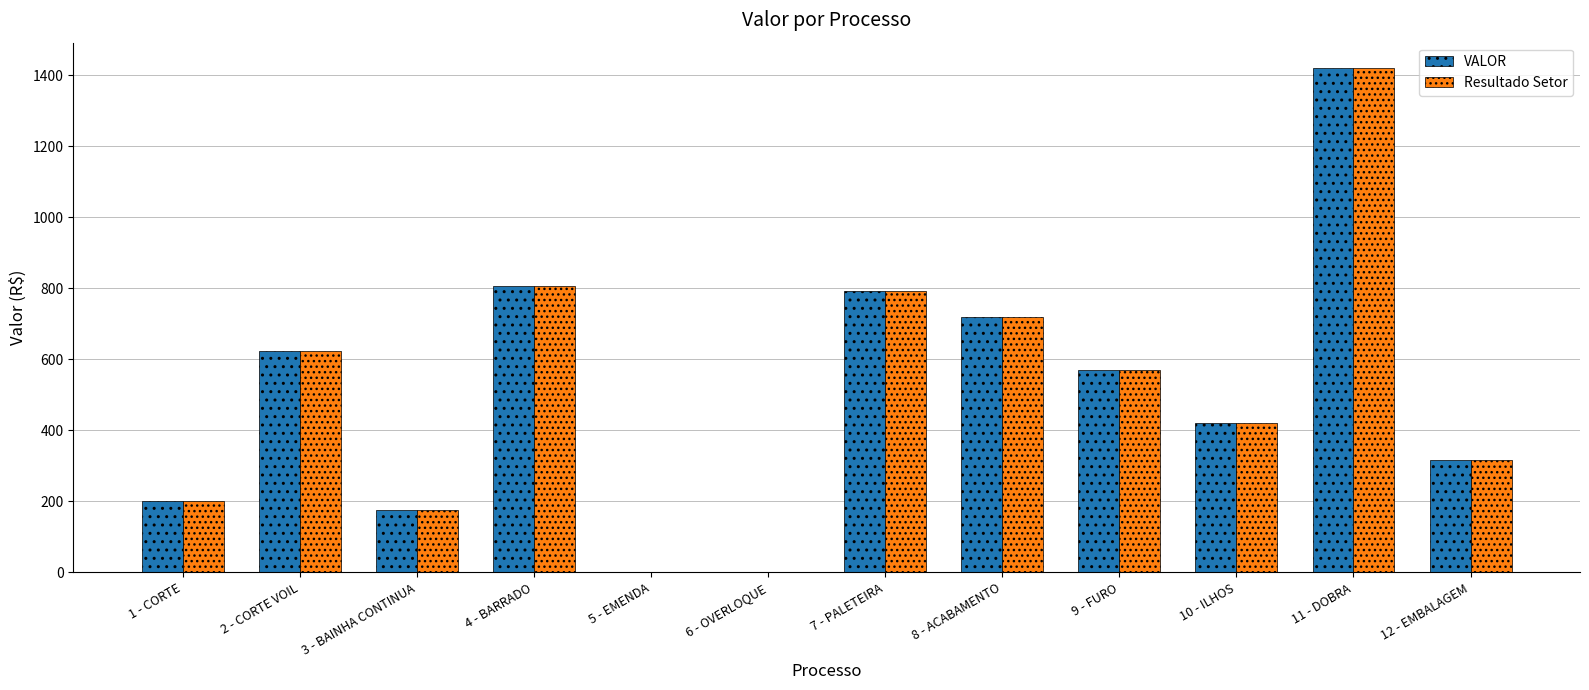

The value of VALOR at 8 - ACABAMENTO is 719.0. True or false?

True